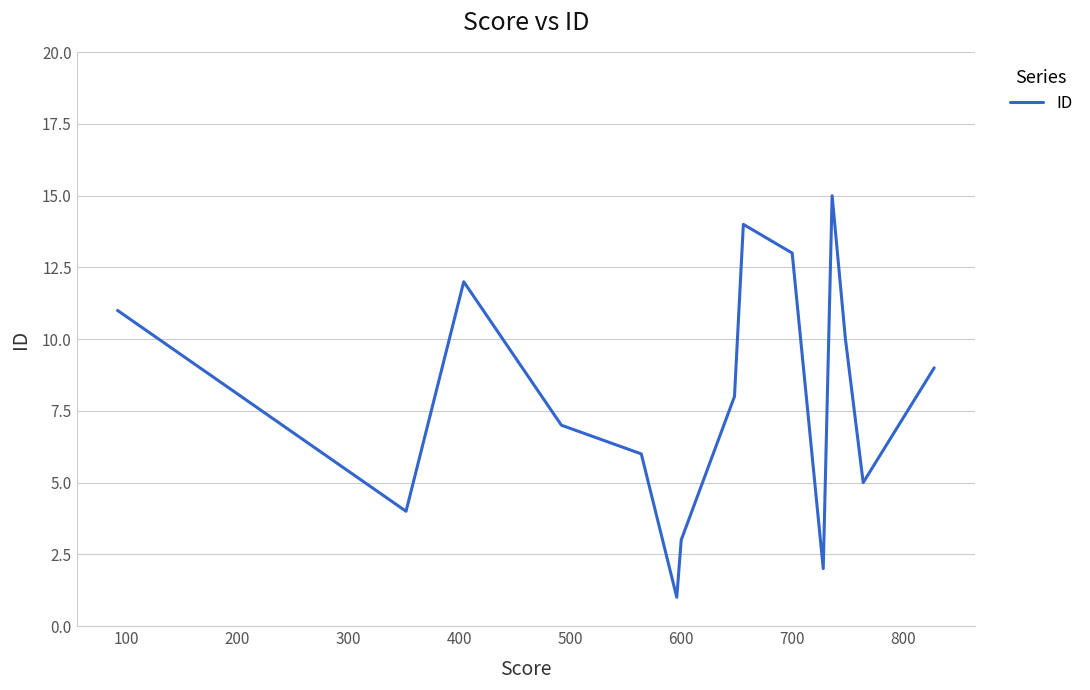

Does the chart display data point markers on the line(s)?

No